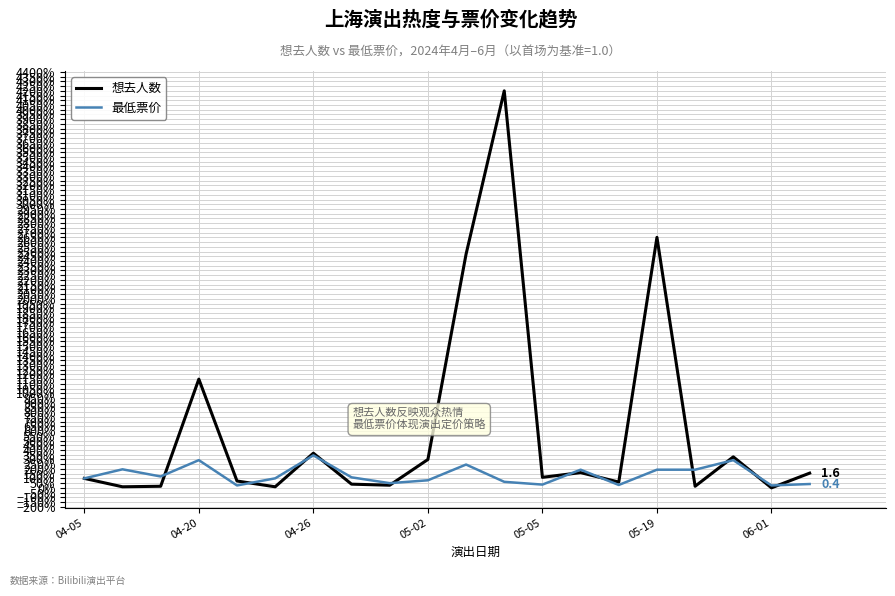

Reading left to right, what are all the values shown in this chart?

想去人数: 1.0	0.1	0.2	11.5	0.7	0.1	3.7	0.4	0.3	3.0	24.7	42.0	1.1	1.6	0.6	26.5	0.2	3.3	0.0	1.6
最低票价: 1.0	2.0	1.2	2.9	0.3	1.0	3.4	1.1	0.5	0.8	2.5	0.6	0.3	1.9	0.3	1.9	1.9	2.9	0.3	0.4